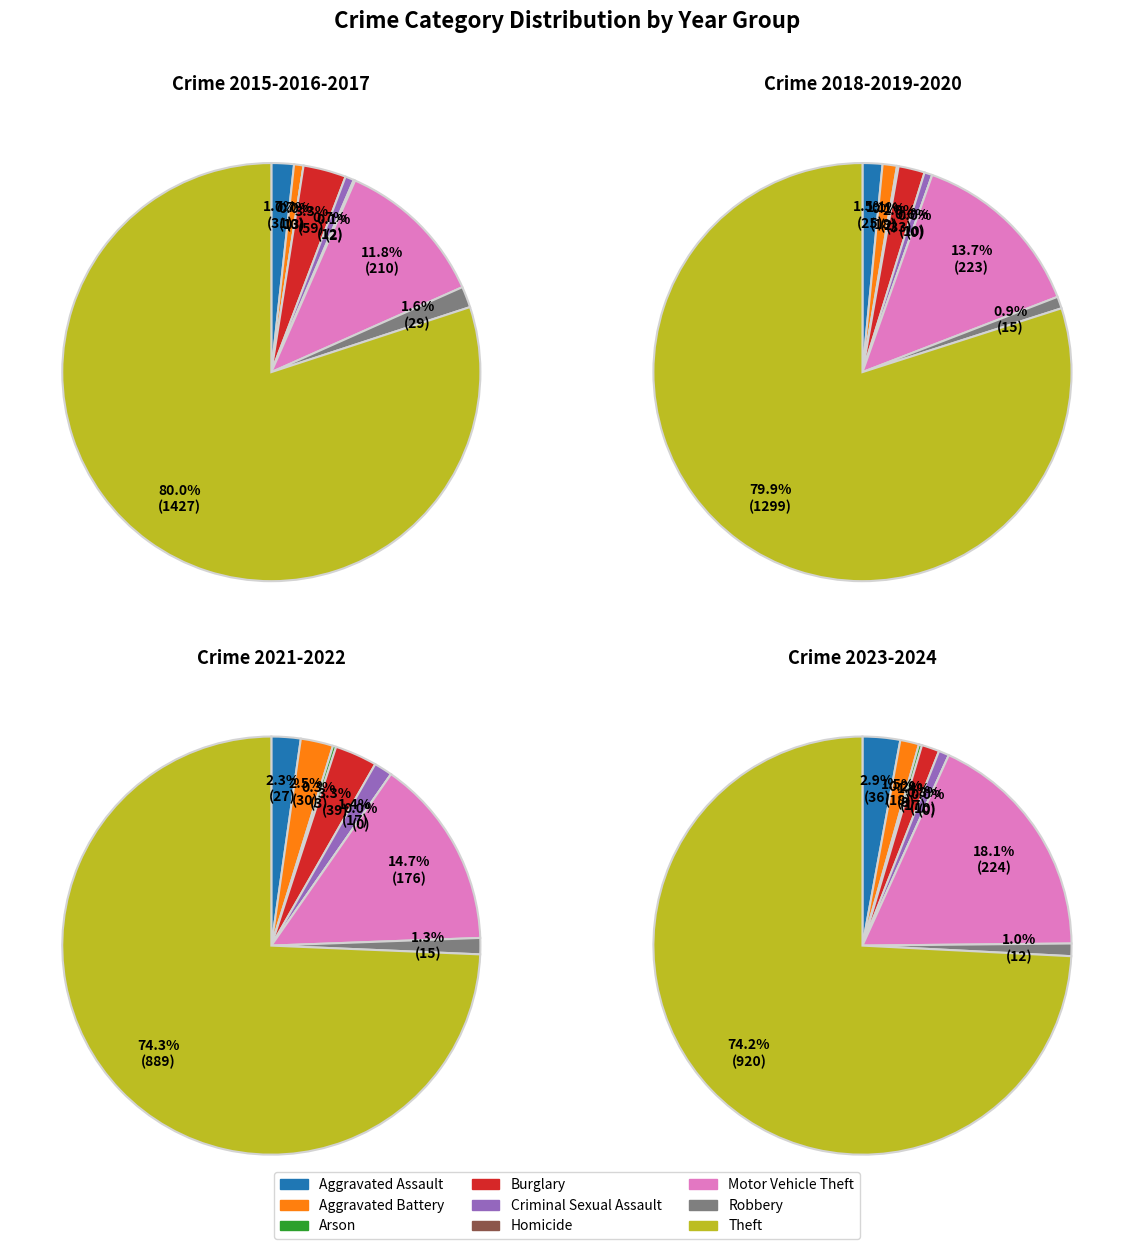

Rank the categories by value from lowest to highest.

Homicide, Arson, Criminal Sexual Assault, Robbery, Aggravated Battery, Aggravated Assault, Burglary, Motor Vehicle Theft, Theft